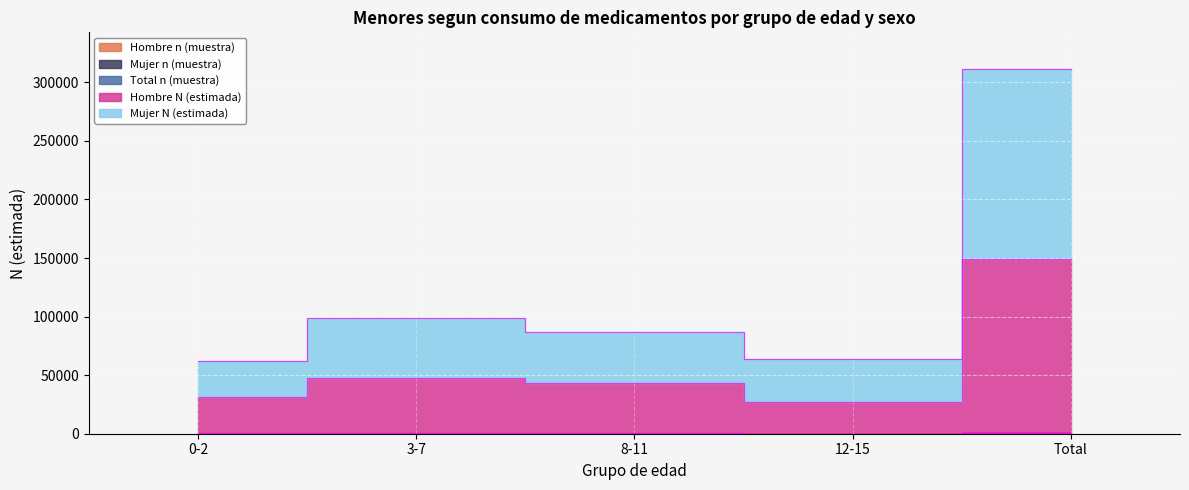

What is the highest value of the Hombre n (muestra) series?

215